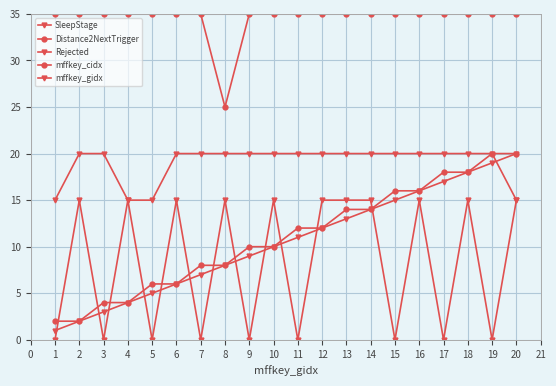

The SleepStage series shows 31 at 13. True or false?

False